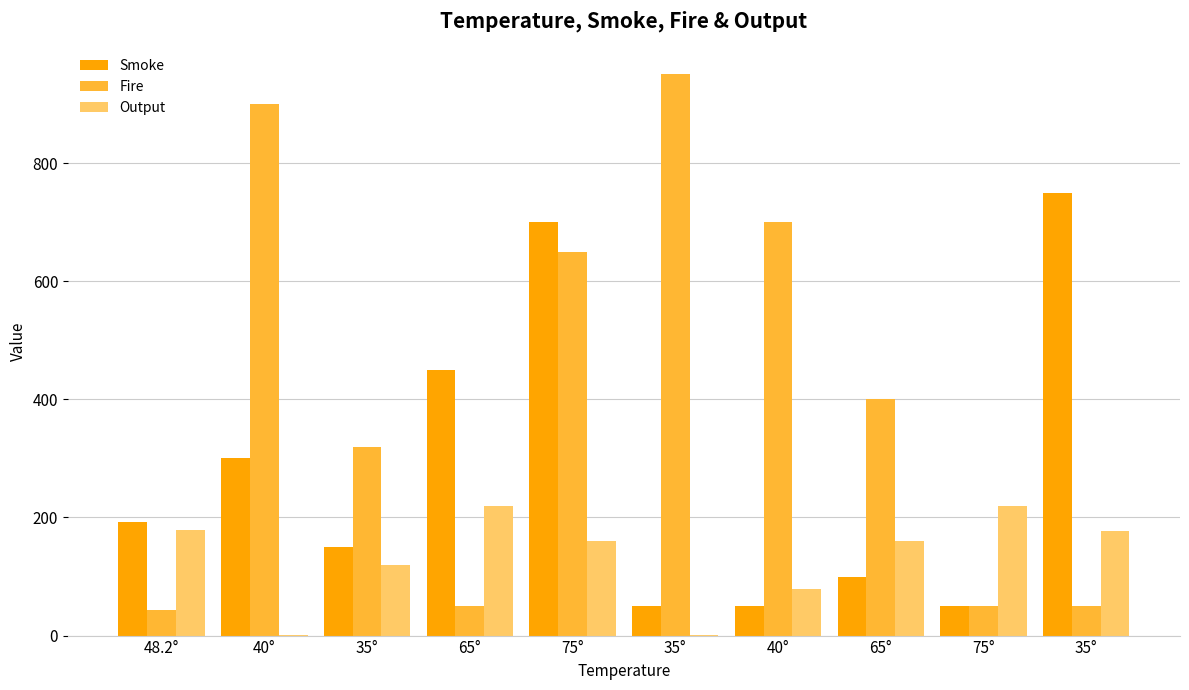

Is the value of Fire at 40° greater than the value of Smoke at 35°?

Yes